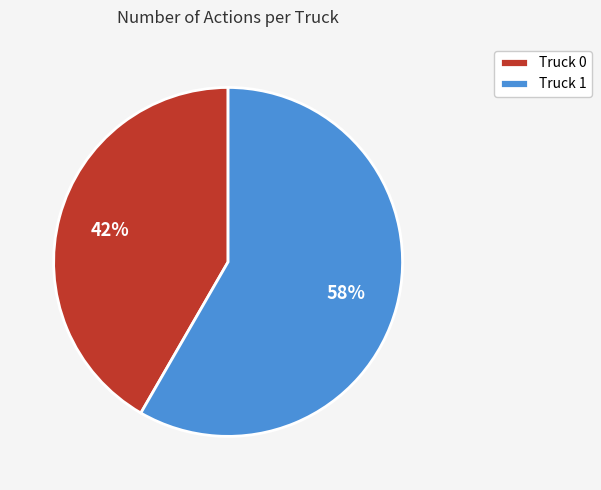

Rank the categories by value from lowest to highest.

Truck 0, Truck 1